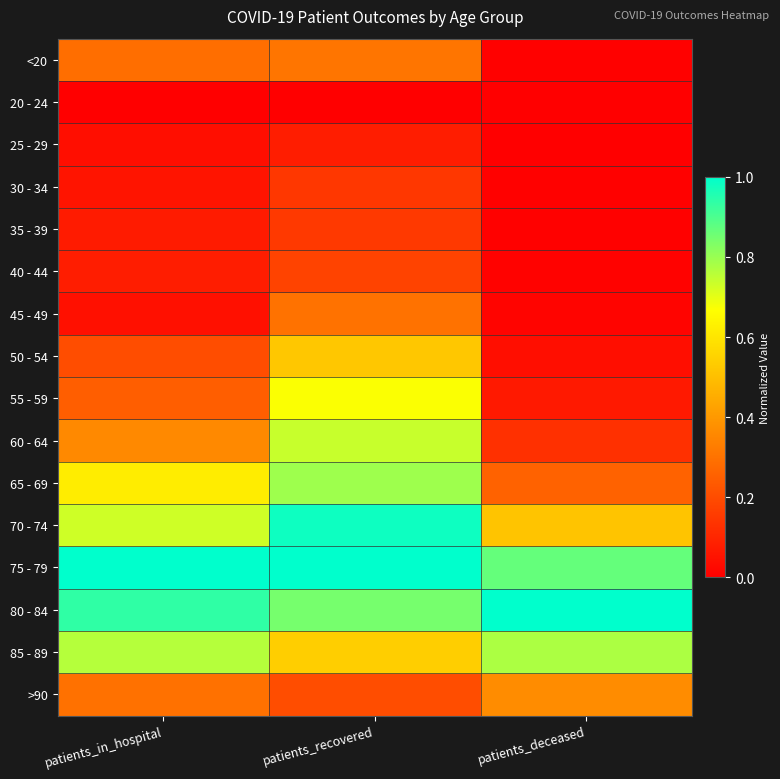

What is the spread (max minus min) of values at patients_recovered?

1.0